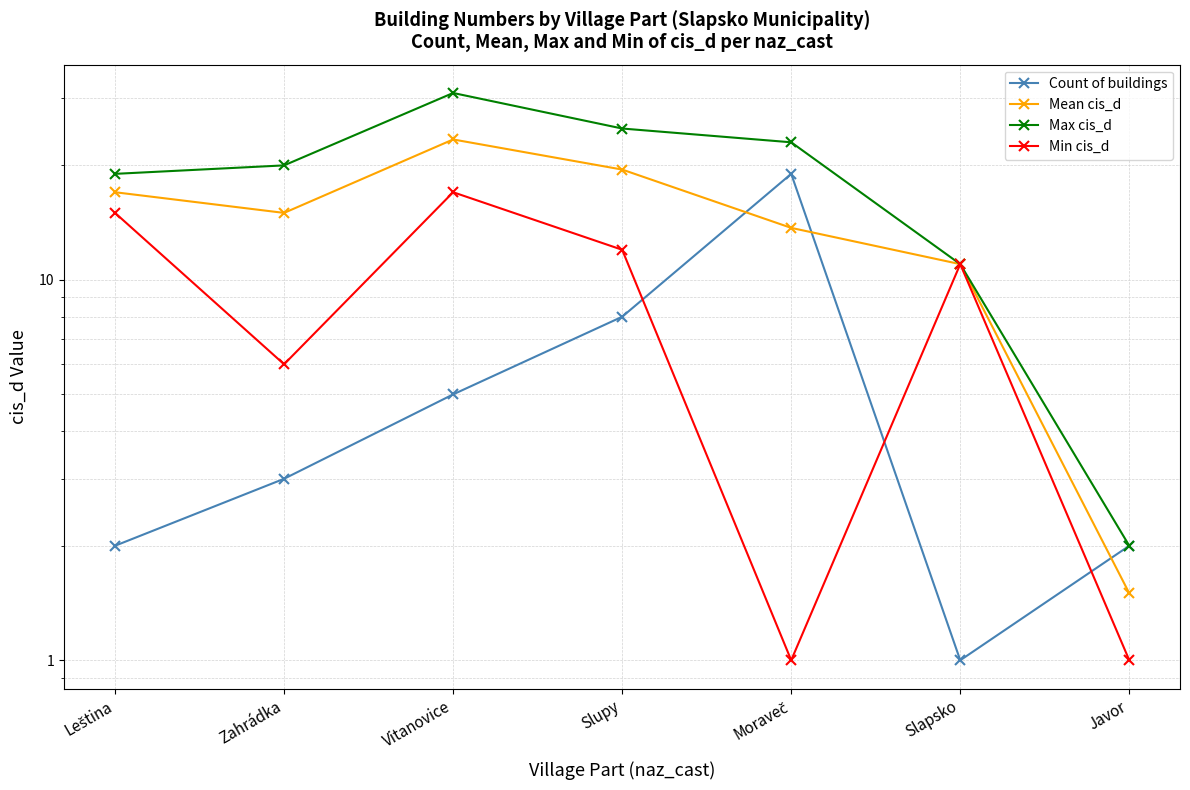

How many series are shown in this chart?

4